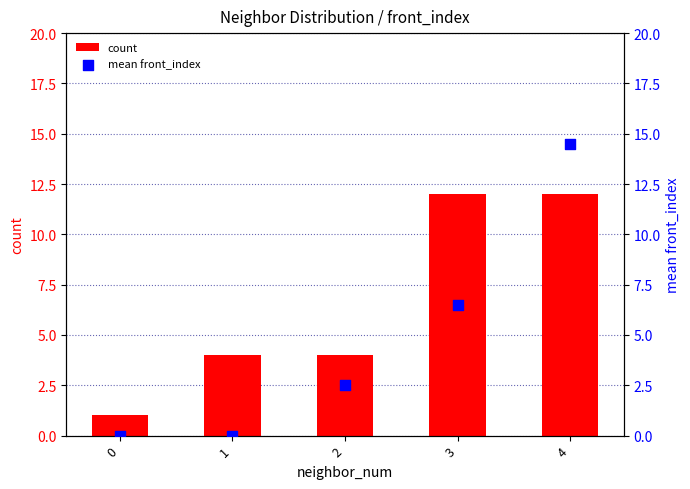

At which category is the sum across all series the highest?

4